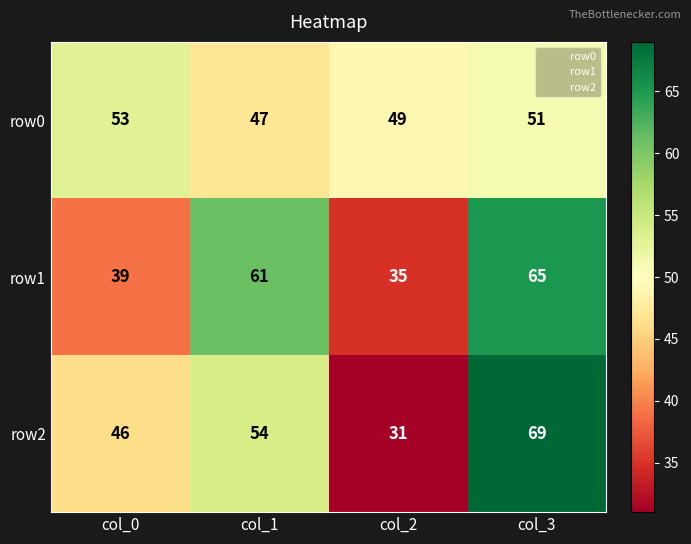

Reading right to left, list all the values displayed in this chart.

row0: col_3=51	col_2=49	col_1=47	col_0=53
row1: col_3=65	col_2=35	col_1=61	col_0=39
row2: col_3=69	col_2=31	col_1=54	col_0=46